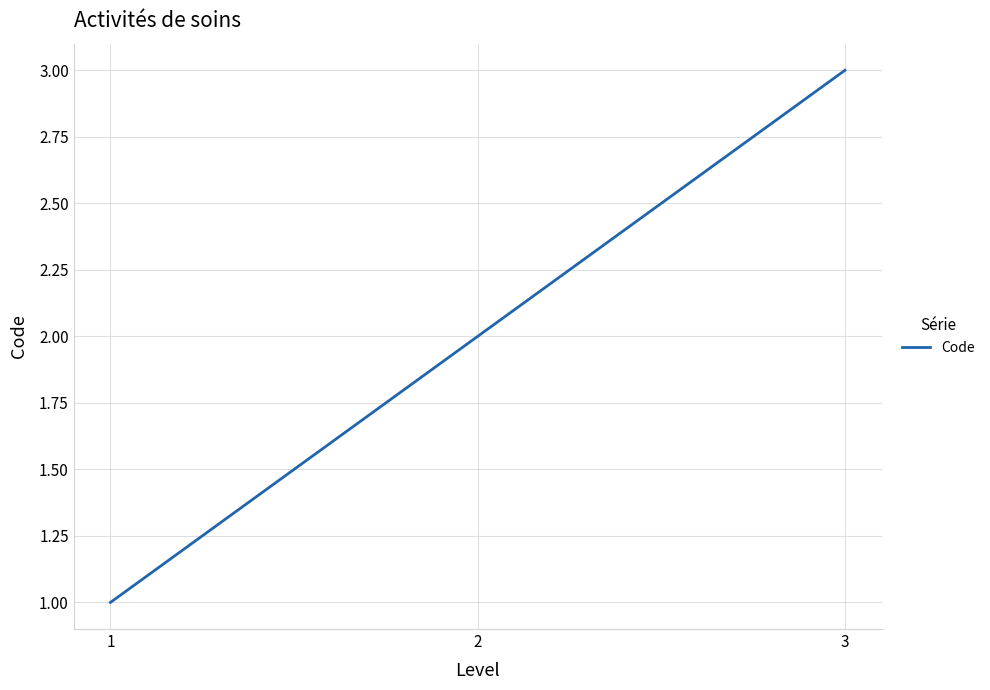

True or false: the data shows 5 at 3.

False